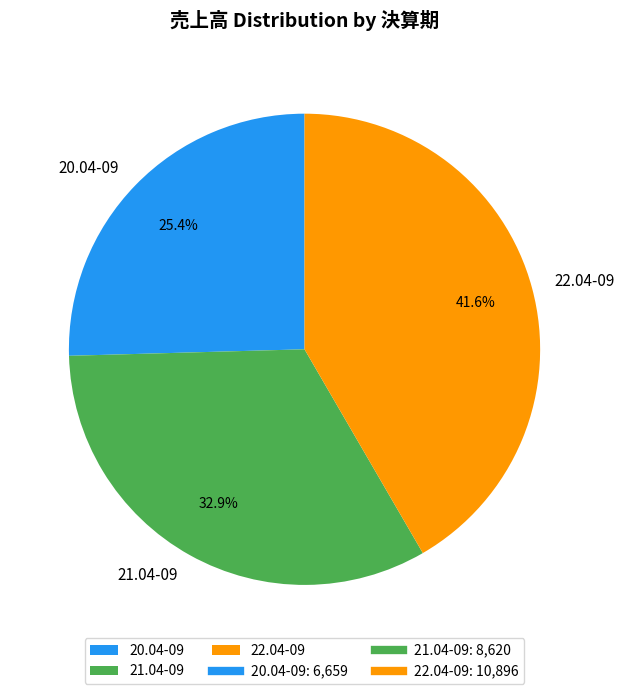

True or false: 20.04-09 accounts for 25% of the total.

True